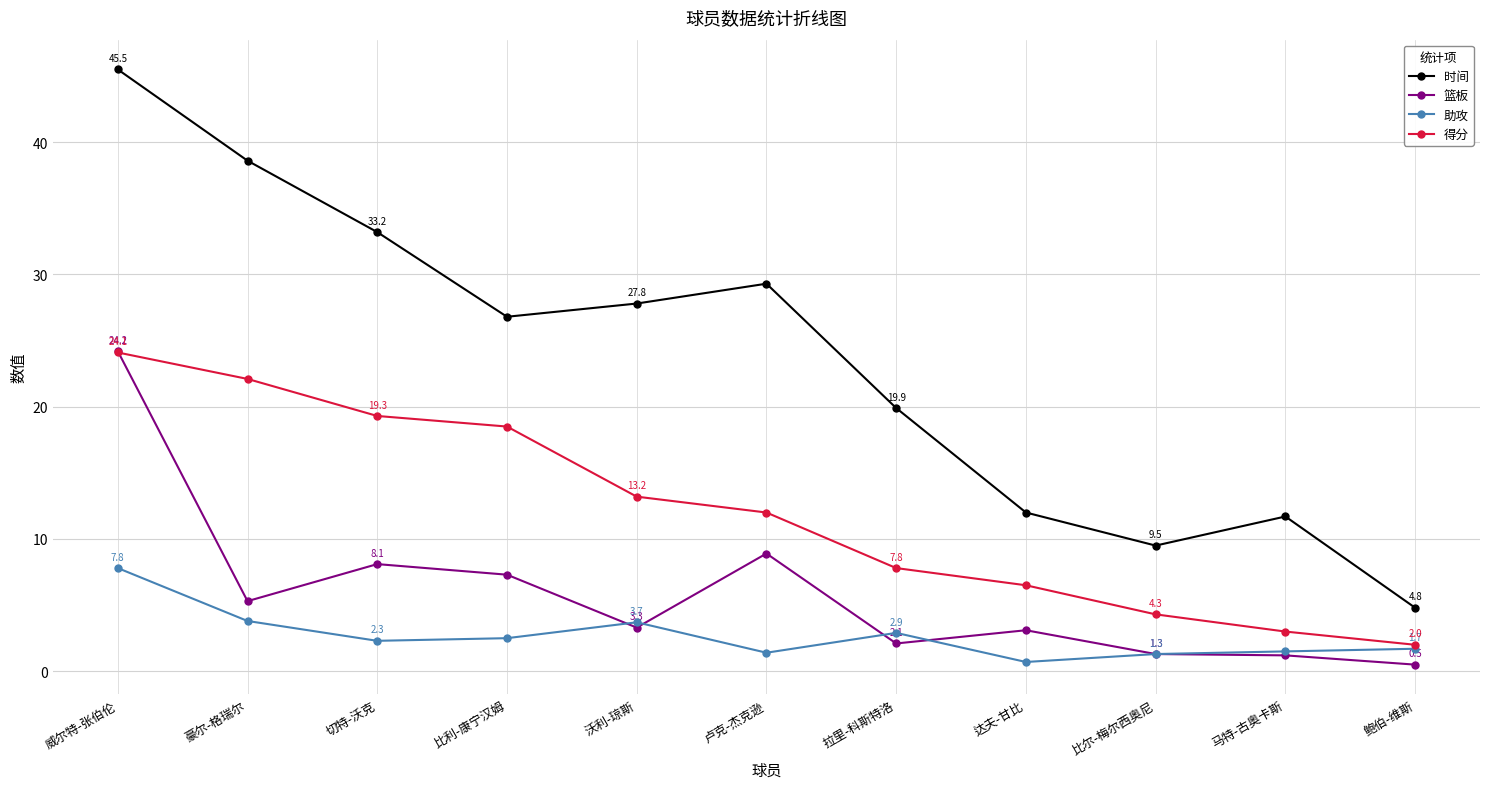

Where does the 时间 series first go above 26?

威尔特-张伯伦